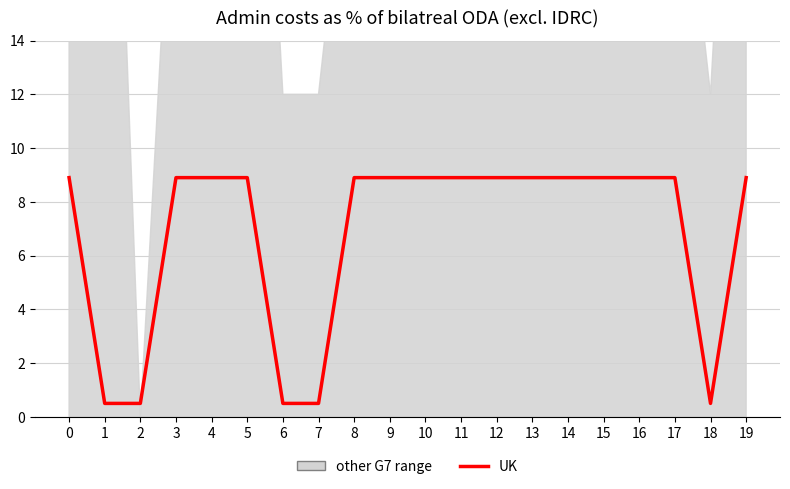

What is the change in value from 6 to 17?

+8.4